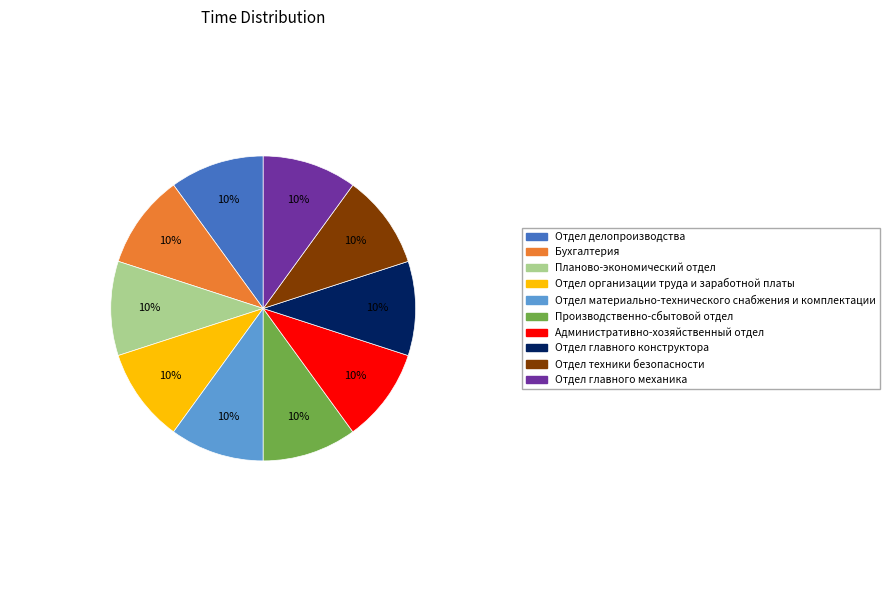

To the nearest percent, what percentage of the pie is Отдел организации труда и заработной платы?

10%